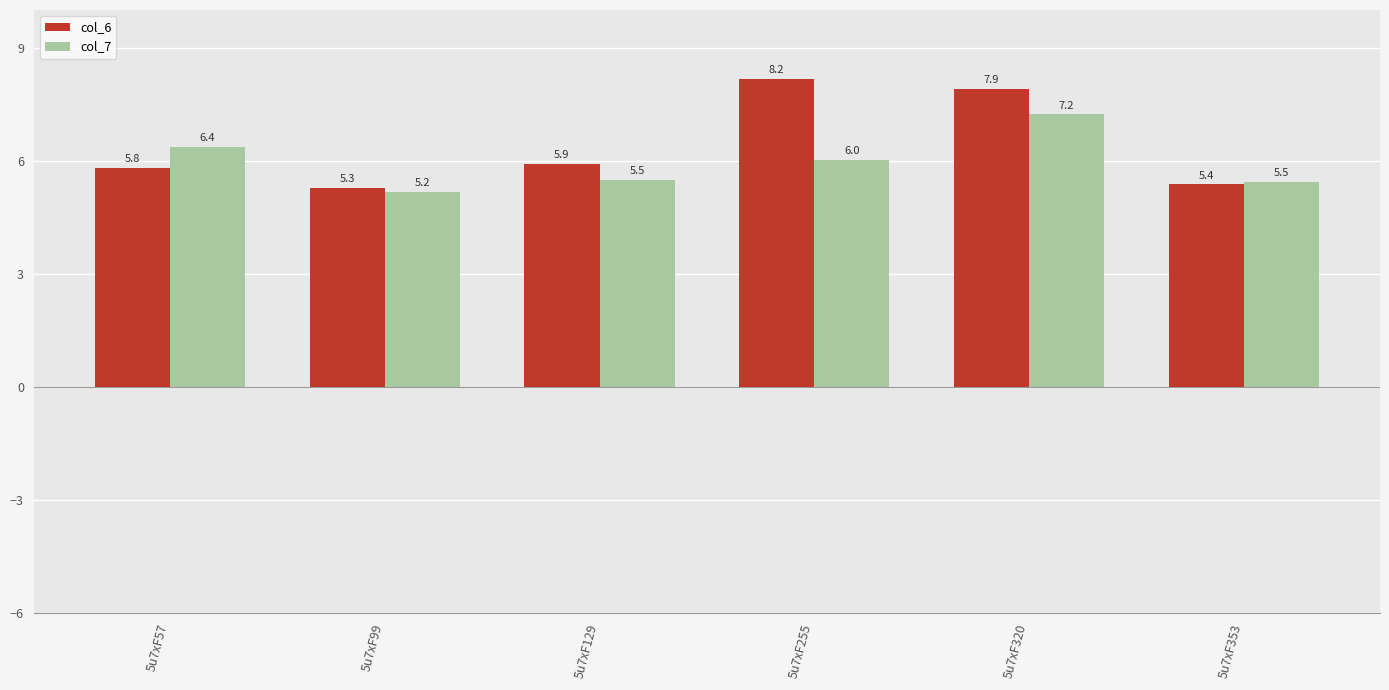

What is the sum of the col_6 values at 5u7xF353 and 5u7xF129?

11.3